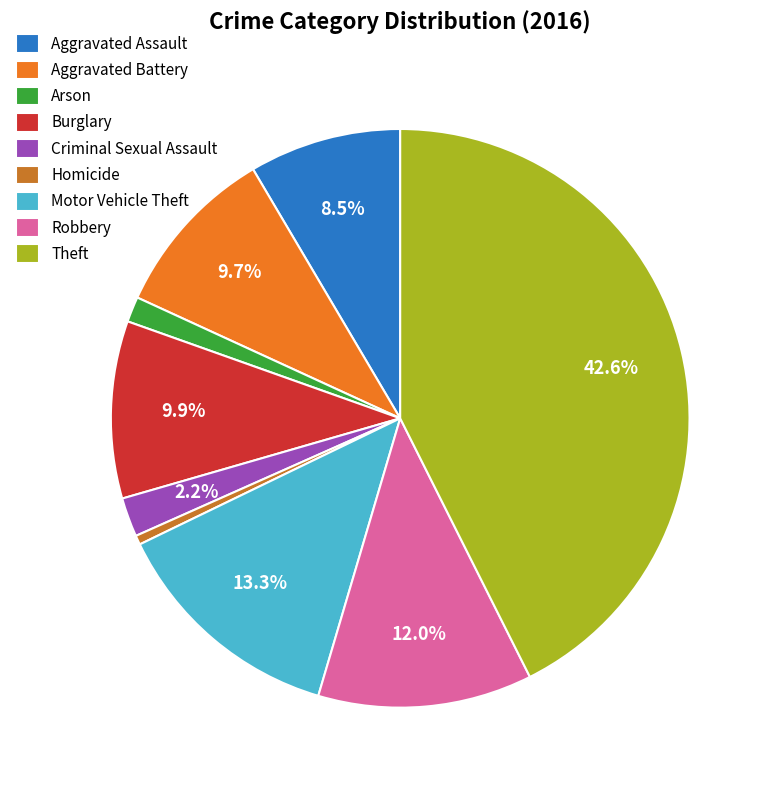

To the nearest percent, what is the difference between the largest and smallest slice percentages?

42%